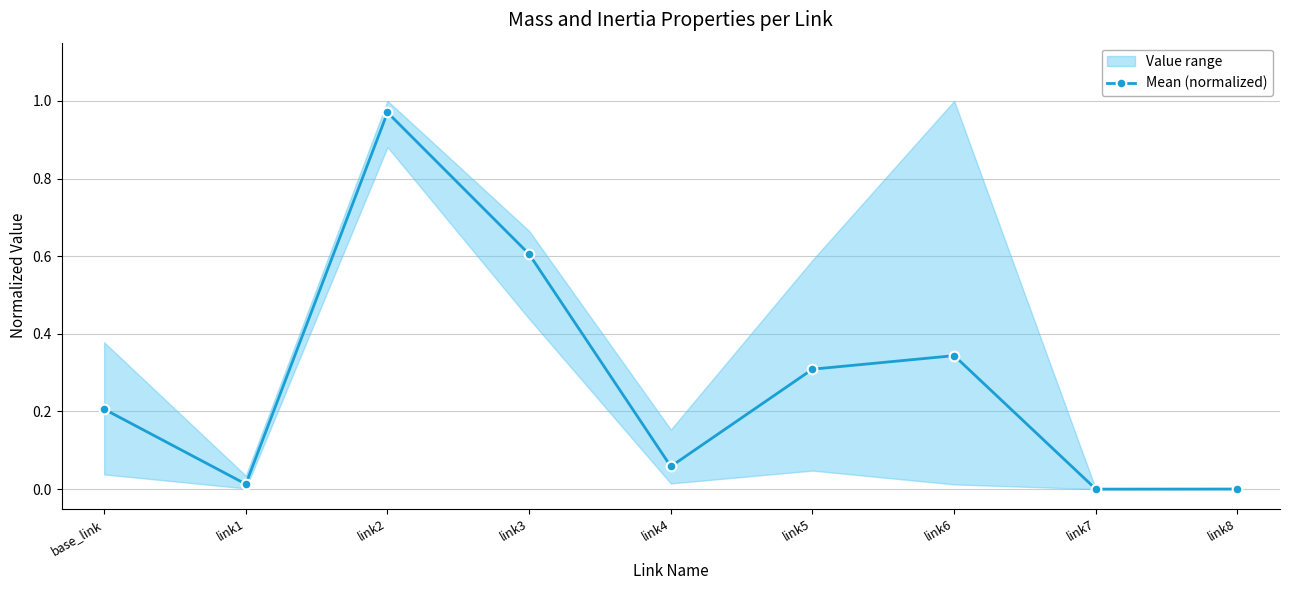

What is the average value?

0.3